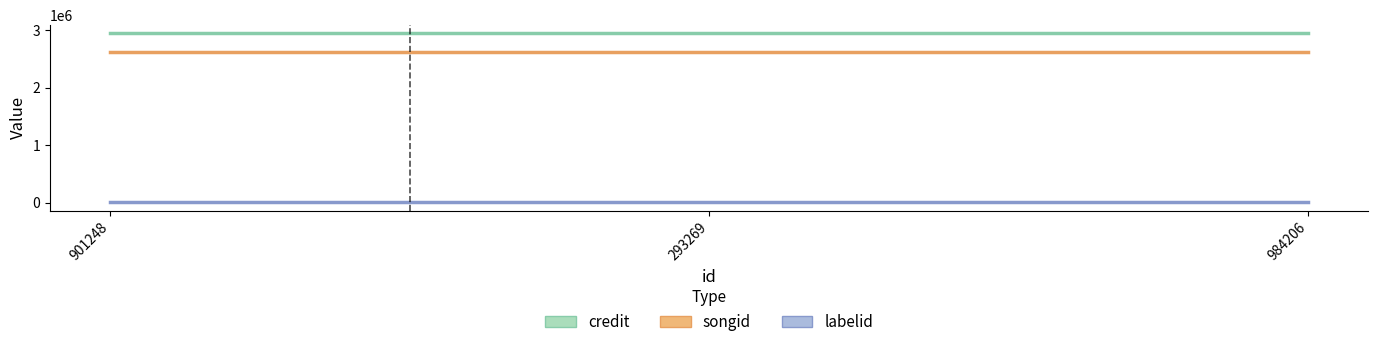

List the series in order of their peak value, lowest first.

labelid, songid, credit